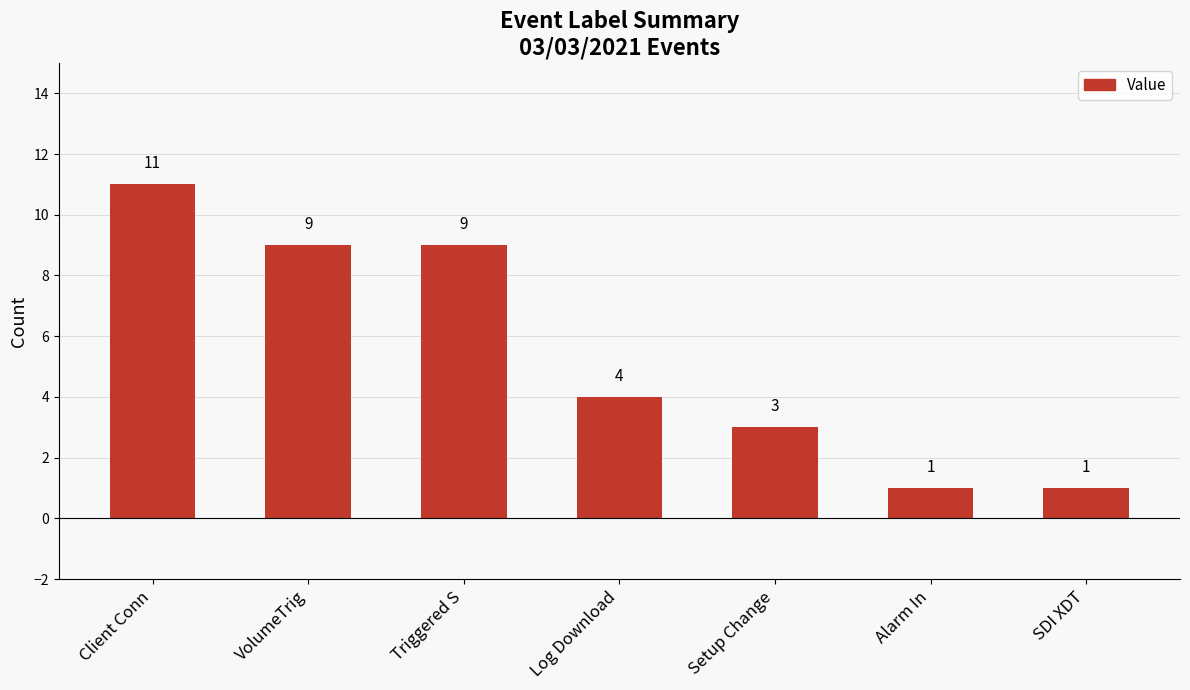

Reading left to right, list all the values displayed in this chart.

Client Conn=11	VolumeTrig=9	Triggered S=9	Log Download=4	Setup Change=3	Alarm In=1	SDI XDT=1